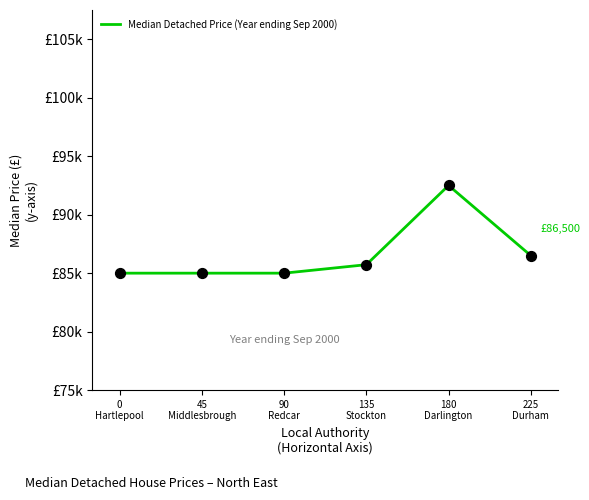

Between 225
Durham and 180
Darlington, which is larger?

180
Darlington